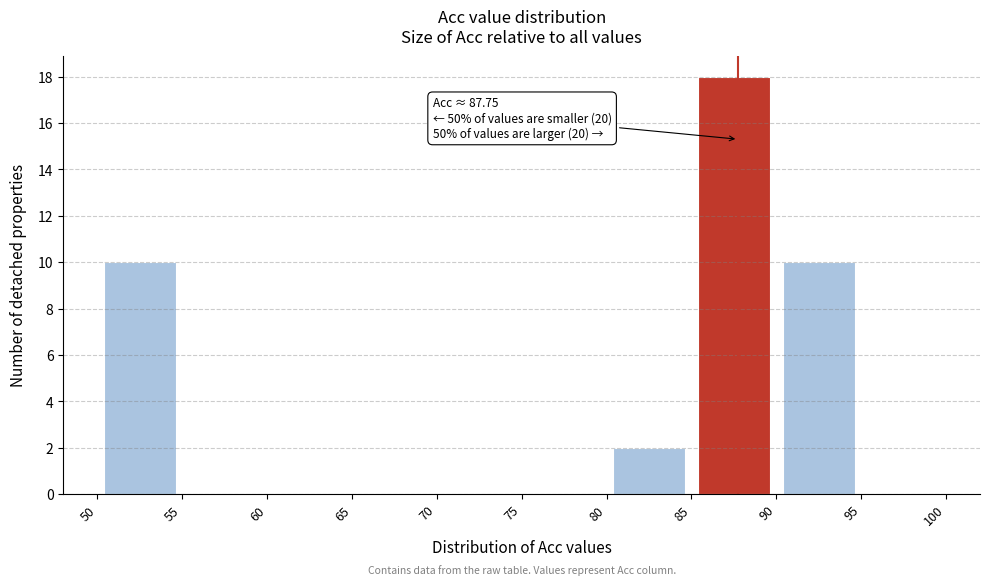

Over which range of the x-axis is the bar tallest?

85 to 90